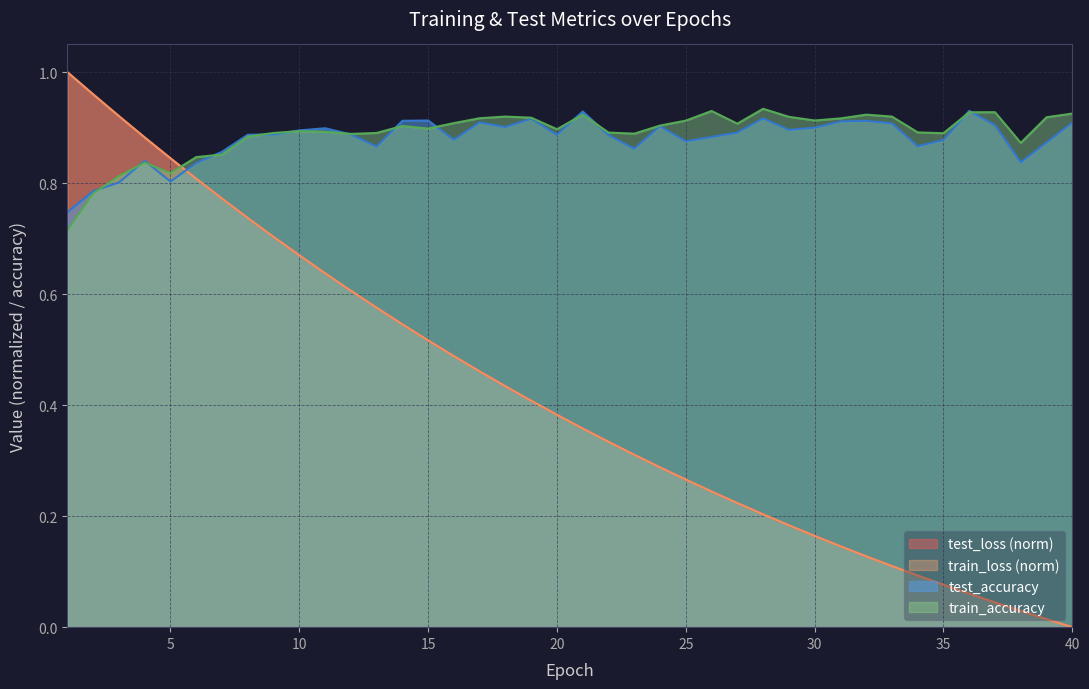

List the labels in order of train_accuracy value, smallest first.

1, 2, 3, 5, 4, 6, 7, 38, 8, 12, 23, 35, 9, 13, 22, 34, 11, 10, 20, 15, 14, 24, 27, 16, 25, 30, 31, 17, 19, 39, 29, 18, 33, 32, 21, 40, 36, 37, 26, 28